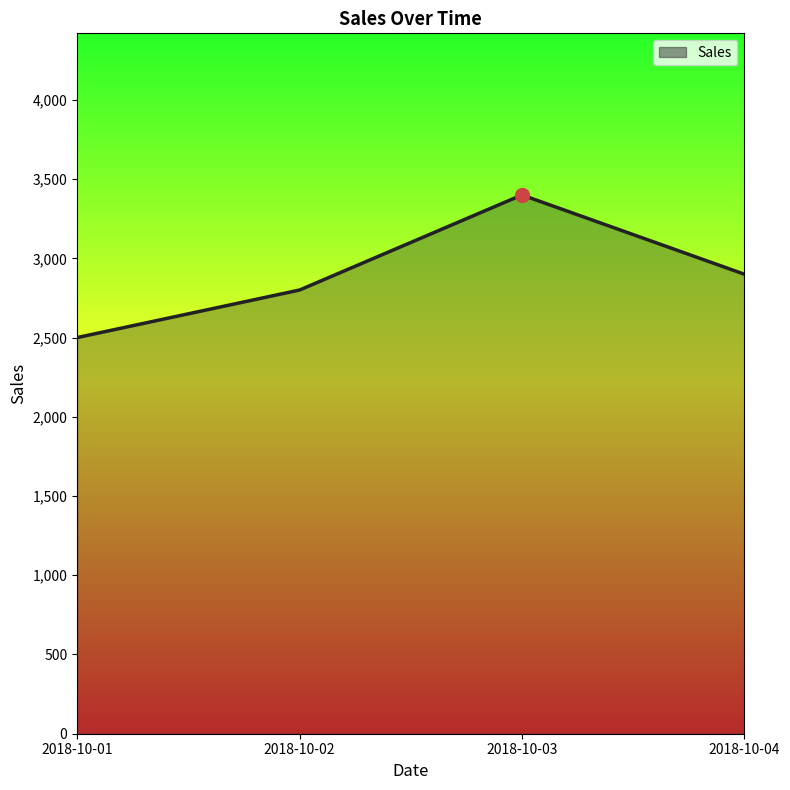

Which has a higher value, 2018-10-03 or 2018-10-01?

2018-10-03